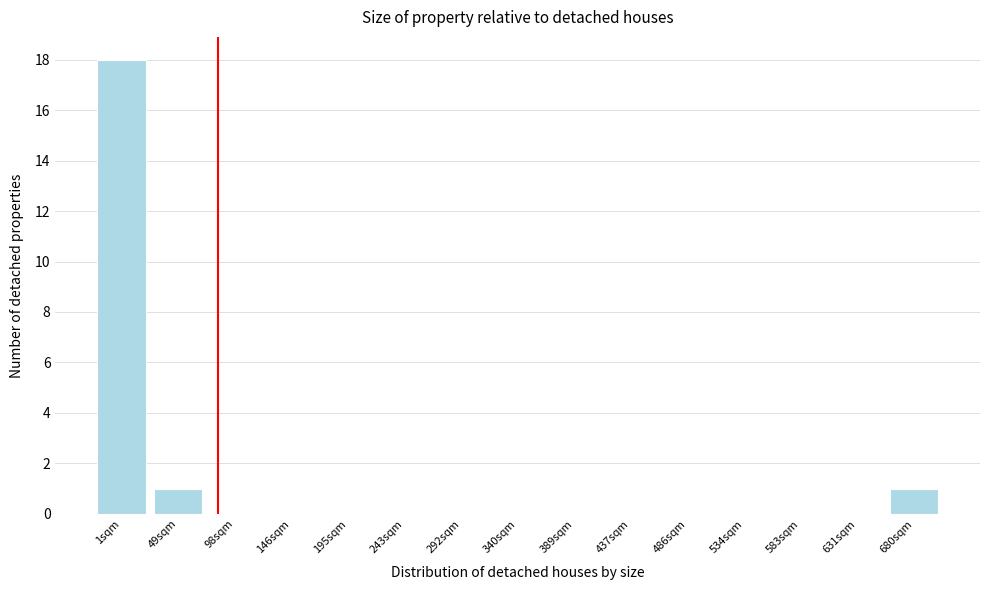

Reading left to right, extract all data points from this chart.

1sqm=18	49sqm=1	98sqm=0	146sqm=0	195sqm=0	243sqm=0	292sqm=0	340sqm=0	389sqm=0	437sqm=0	486sqm=0	534sqm=0	583sqm=0	631sqm=0	680sqm=1